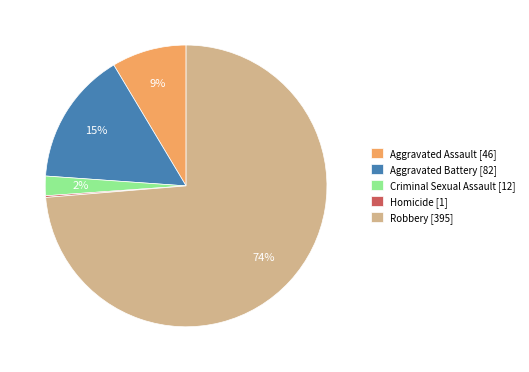

The Aggravated Assault [46] slice represents 9% of the pie. True or false?

True